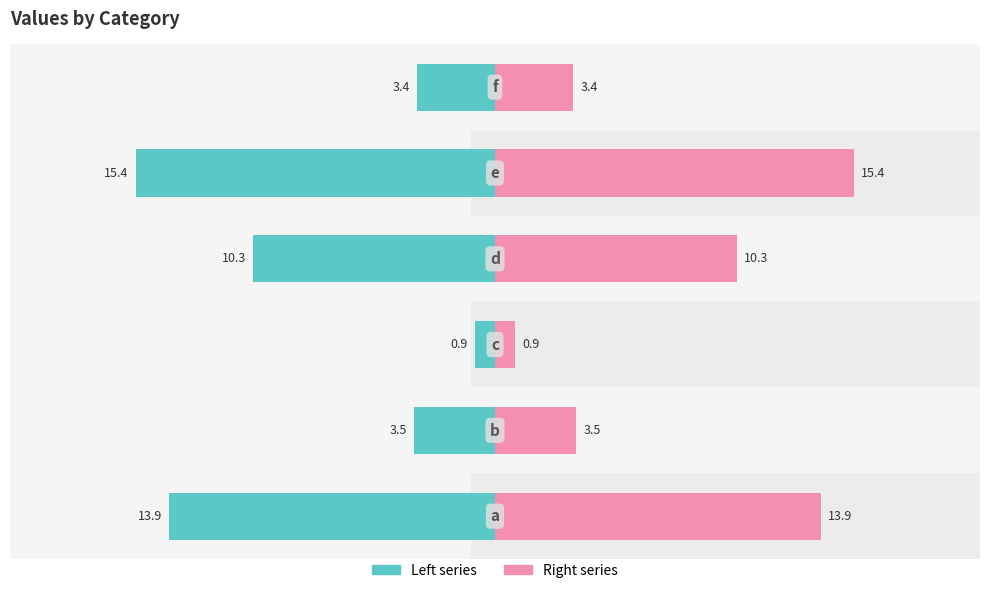

How many values in the Right series series are below 10?

3